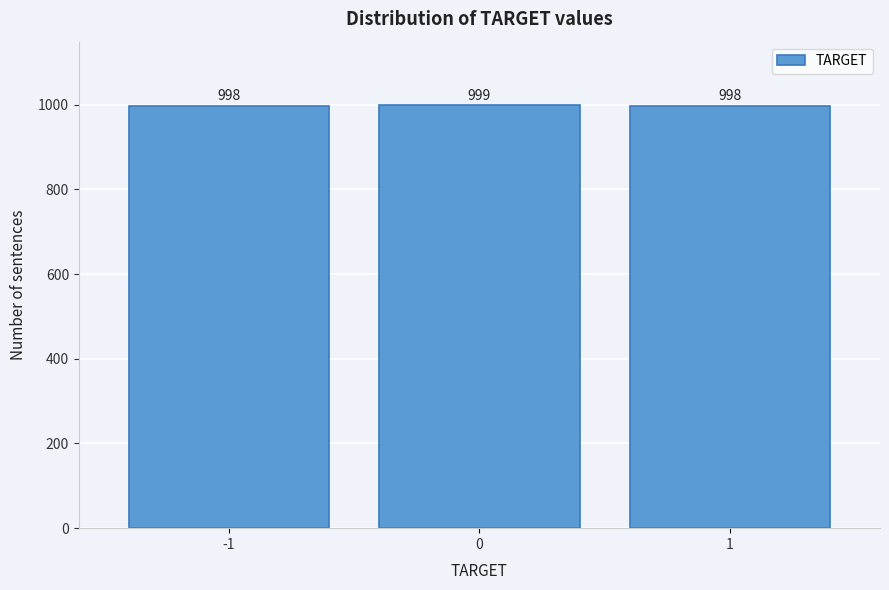

Reading left to right, extract all data points from this chart.

-1=998	0=999	1=998